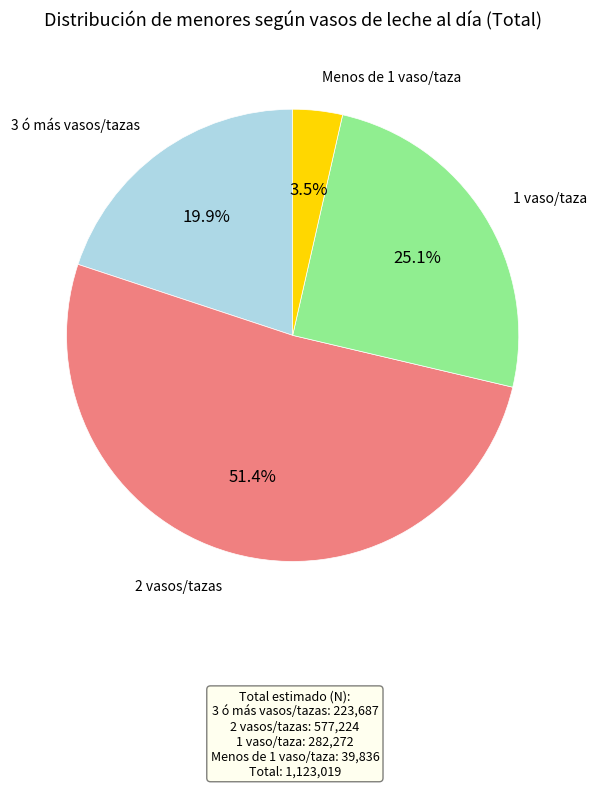

Is there a majority slice in this chart?

Yes